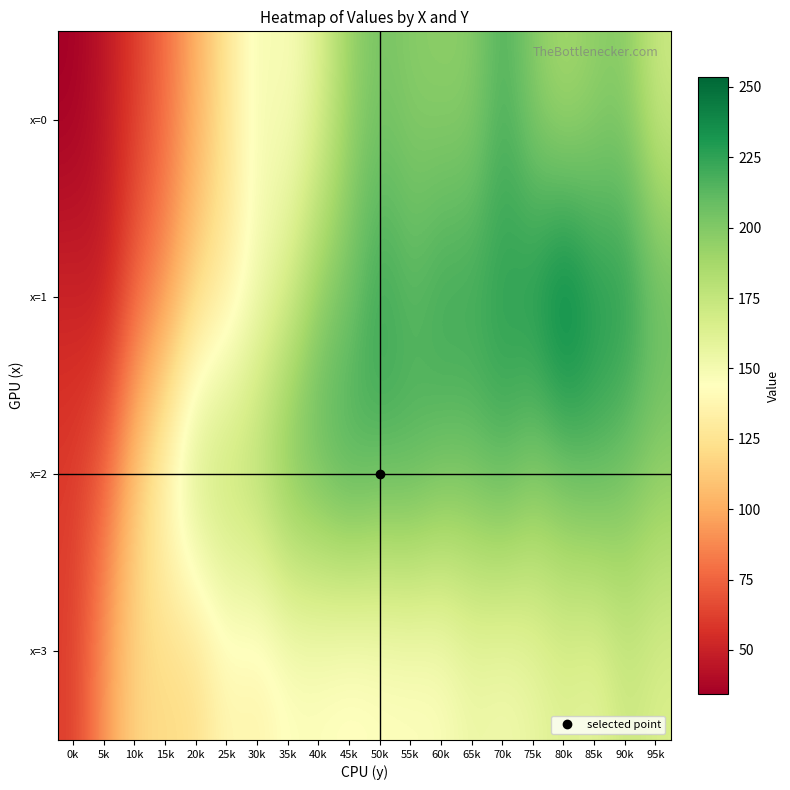

Count the number of data series in this chart.

4